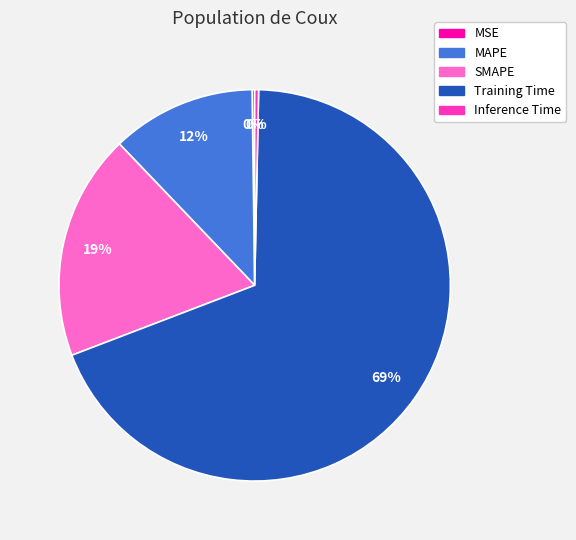

Do SMAPE and Training Time together represent more than half of the pie?

Yes